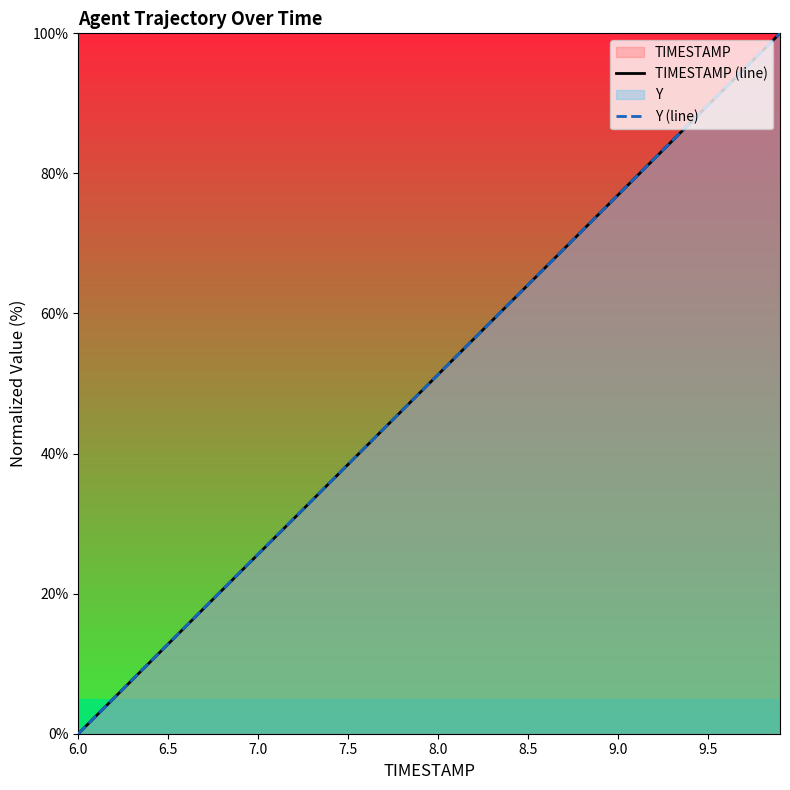

At how many categories does at least one series exceed 30?

28